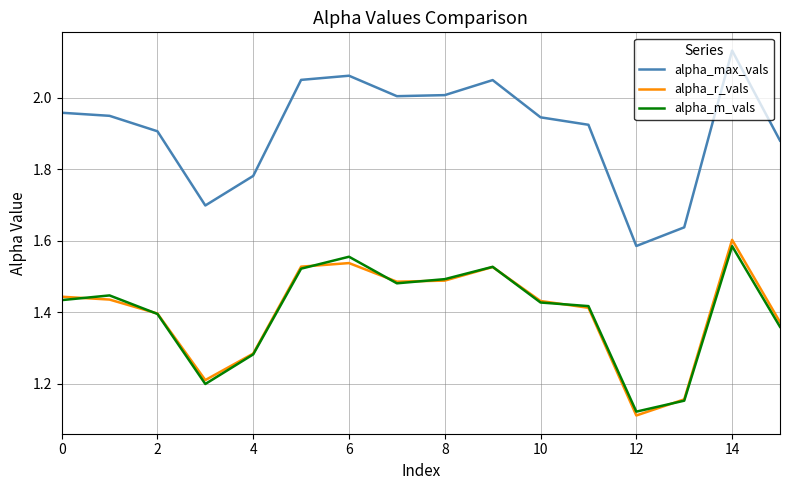

True or false: alpha_max_vals and alpha_r_vals cross at least once.

False